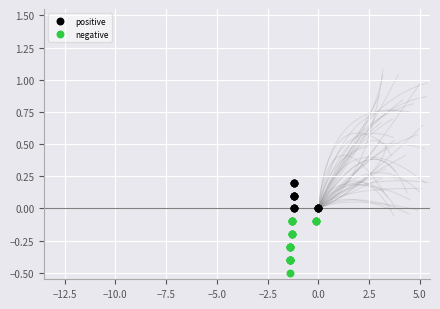

Which series reaches the minimum Y coordinate?

negative